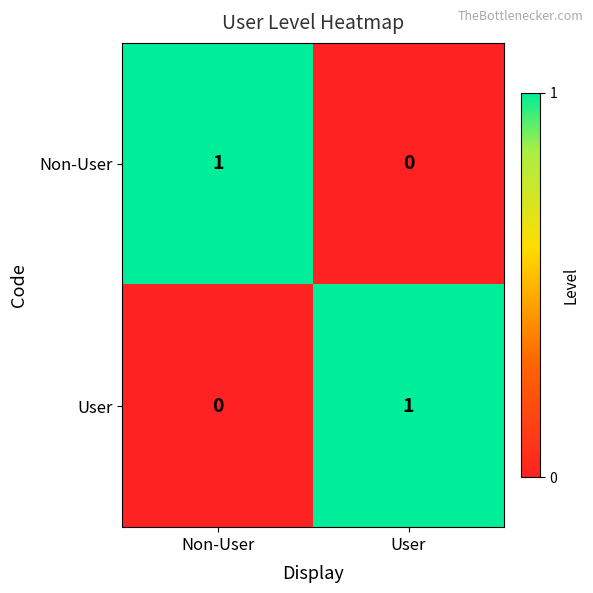

The value of User at User is 0. True or false?

False